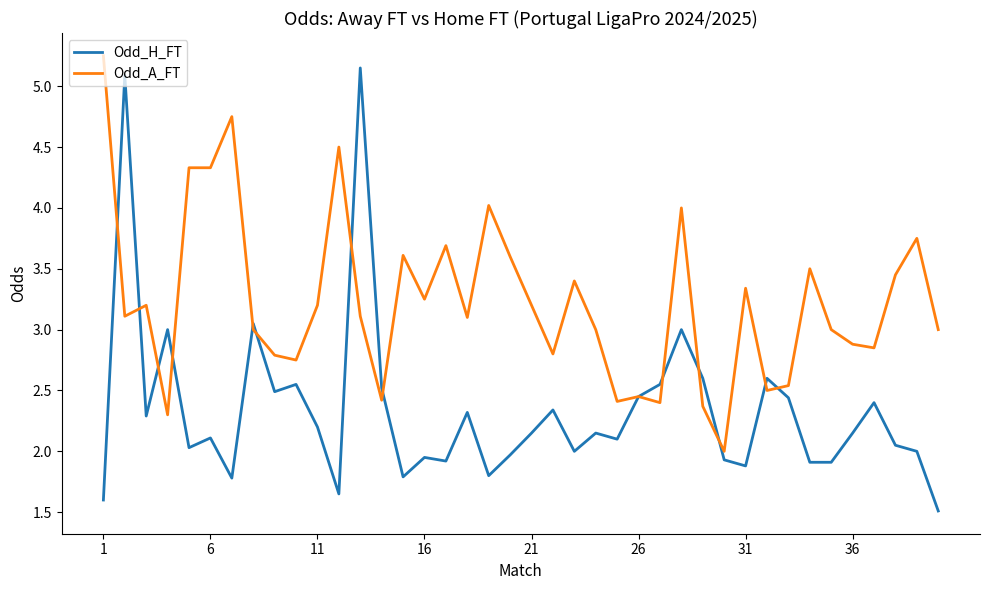

Rank the series by their average value, from highest to lowest.

Odd_A_FT, Odd_H_FT